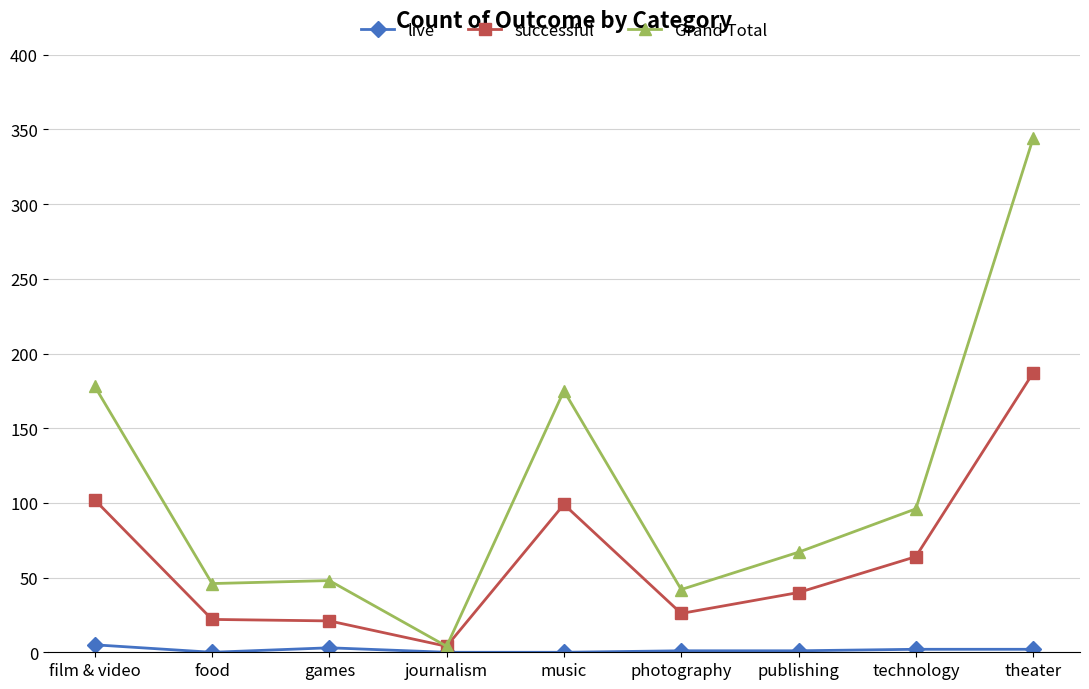

How many distinct data groups are displayed?

3